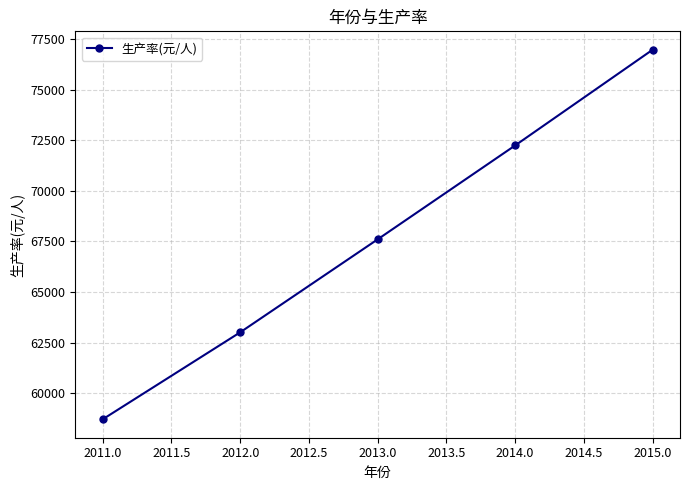

What is the change in value from 2013.0 to 2014.0?

+4643